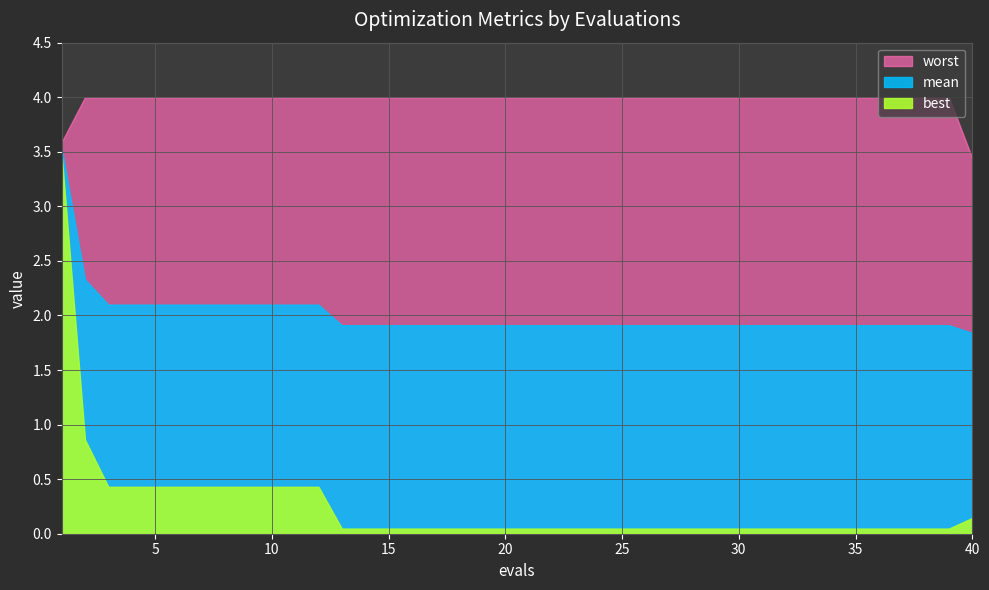

True or false: best and worst cross at least once.

False